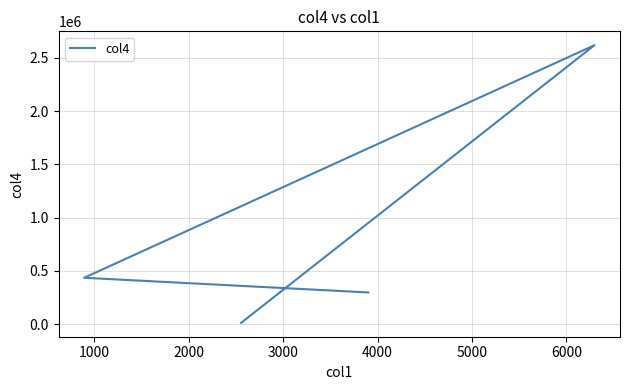

What is the average value?

841266